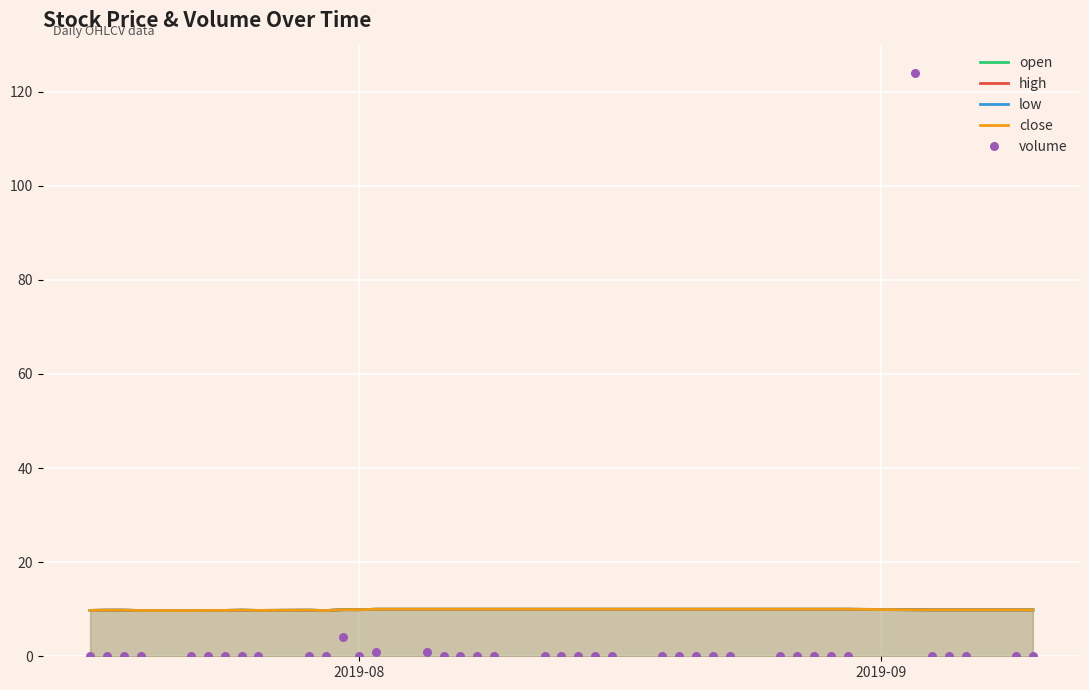

Which series has the largest Y range (max minus min)?

volume